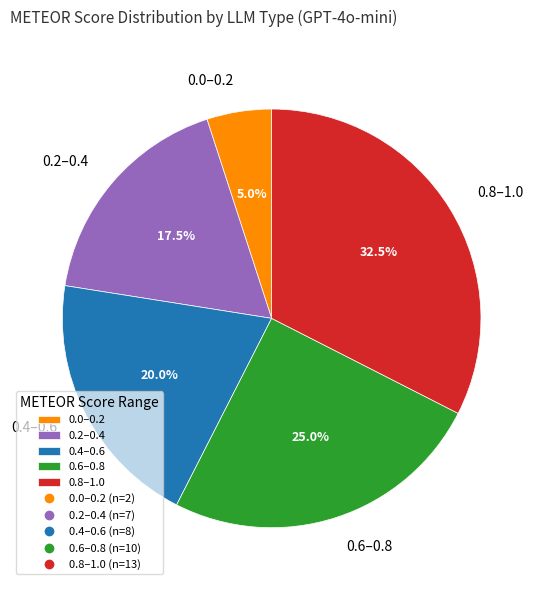

Is there any slice that represents more than half of the pie?

No